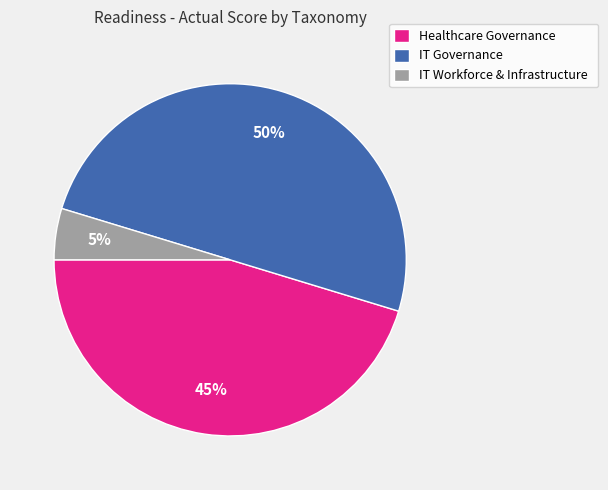

Does IT Workforce & Infrastructure represent more than half of the total?

No